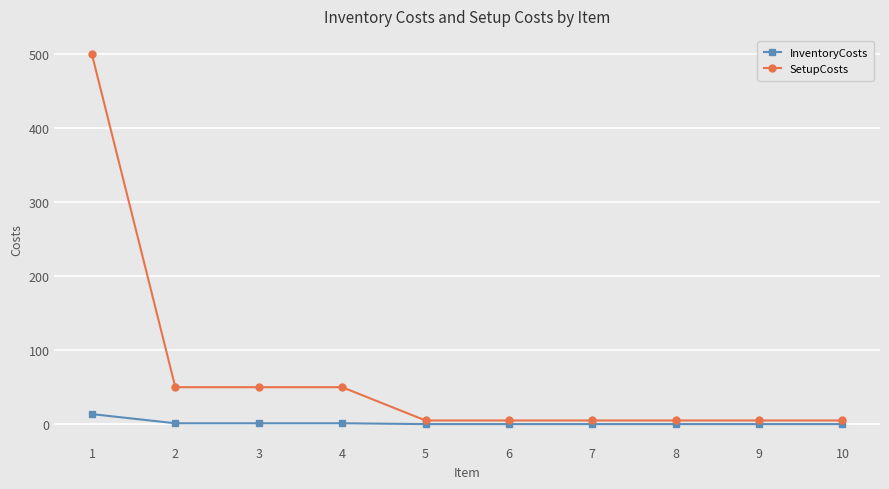

List the series in order of their overall mean, highest first.

SetupCosts, InventoryCosts